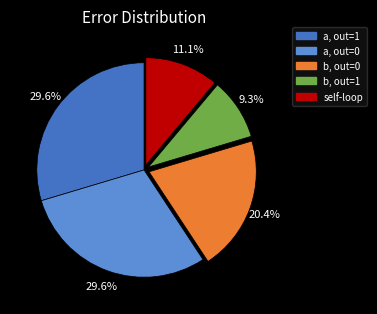

Is there a majority slice in this chart?

No